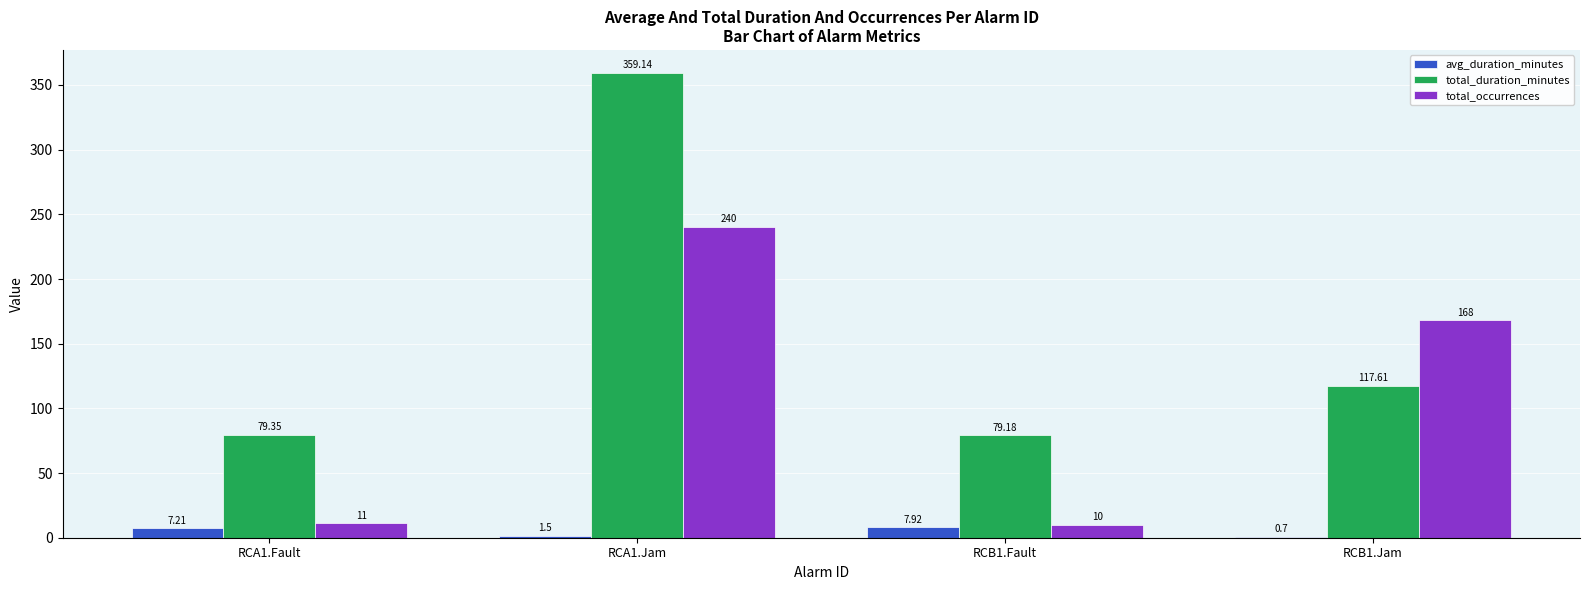

What is the total value across all series at RCB1.Jam?

286.3